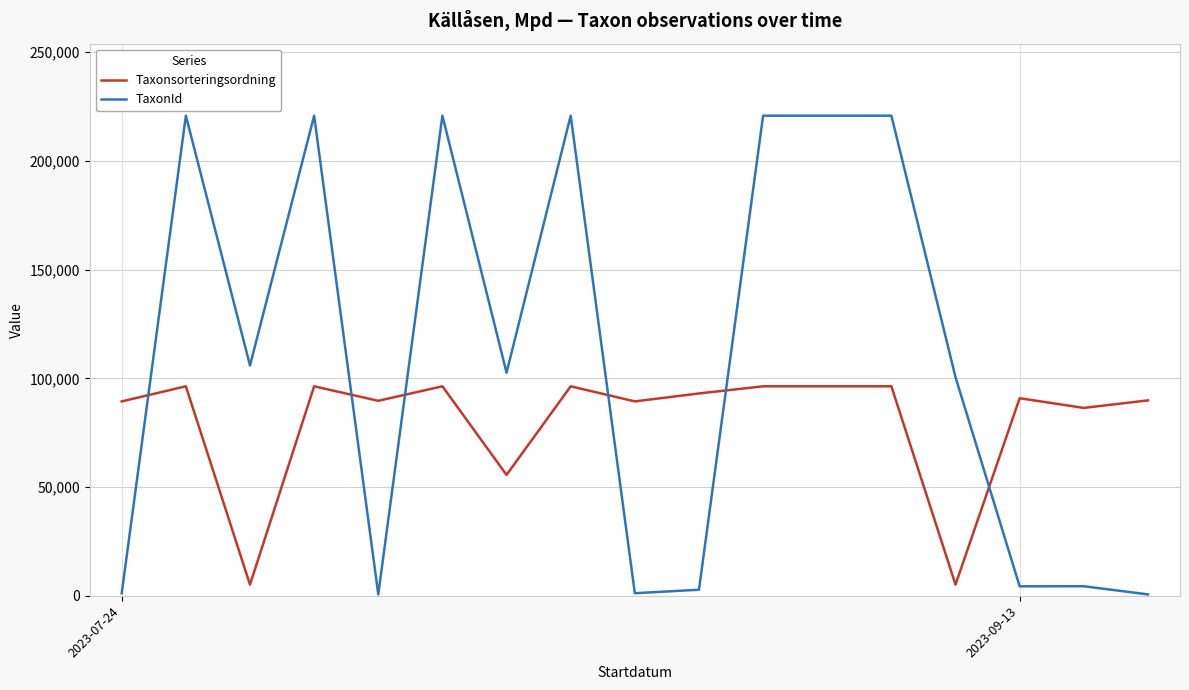

What is the difference between the maximum and minimum values in the TaxonId series?

220129